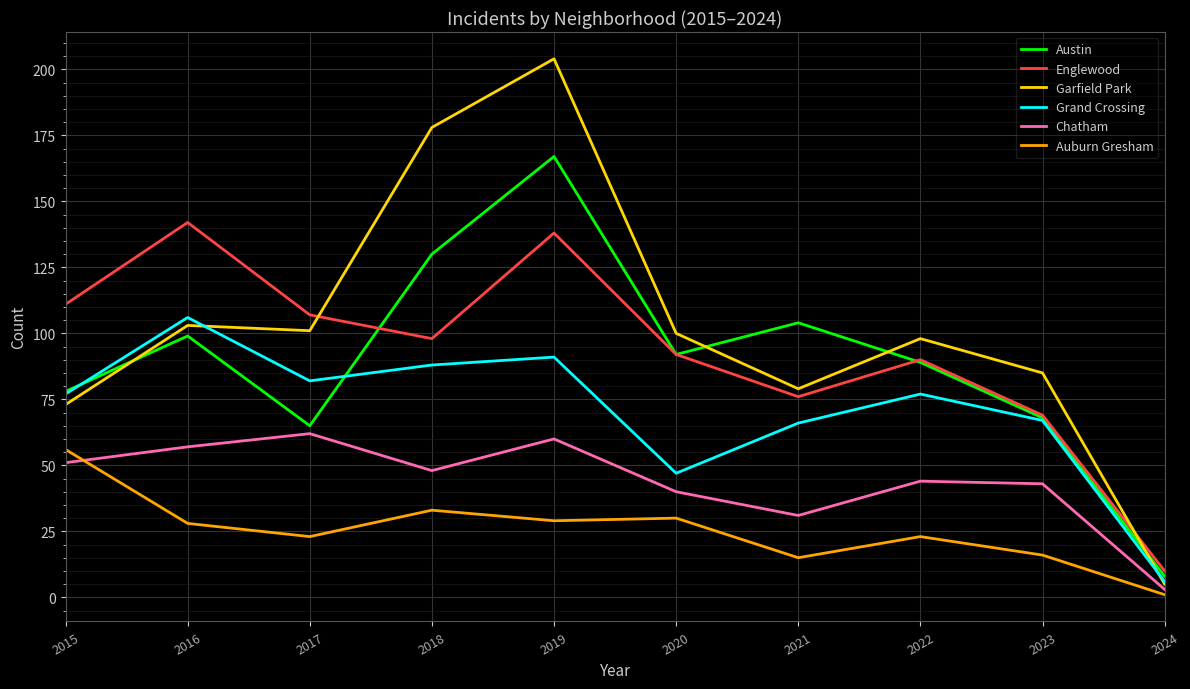

At which label does Auburn Gresham reach its minimum?

2024